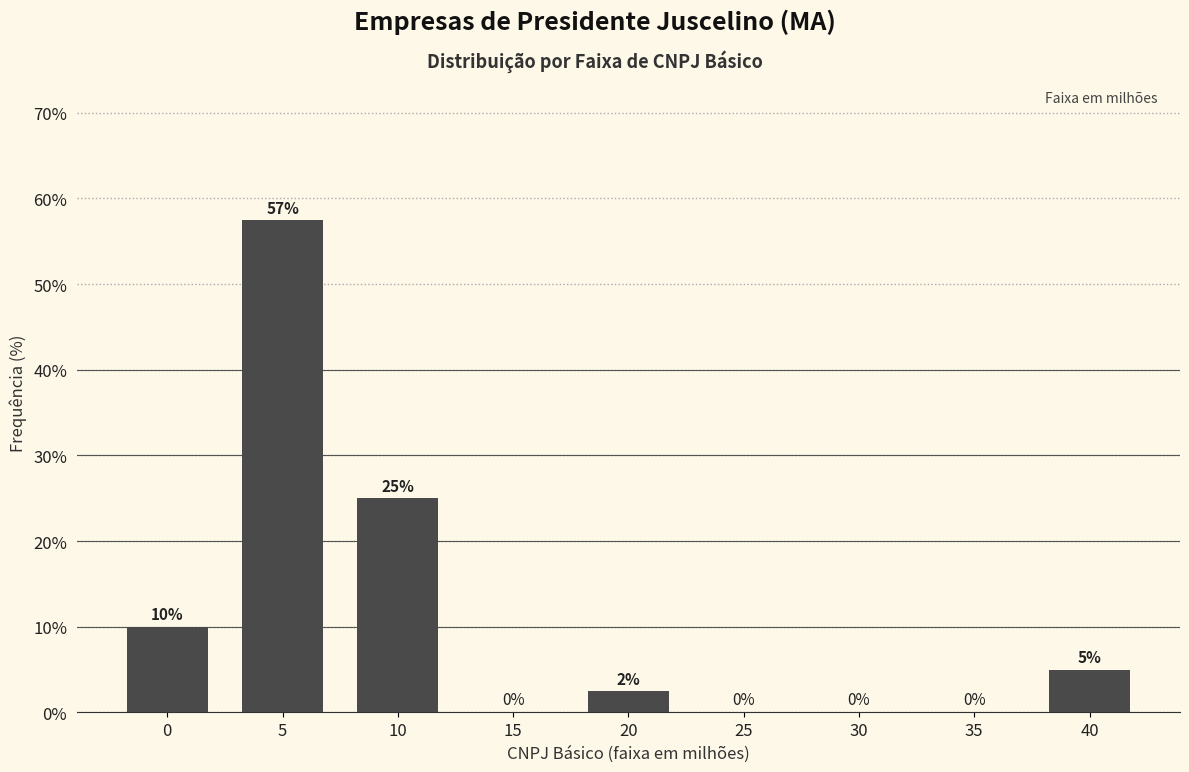

Which has a higher value, 40 or 25?

40